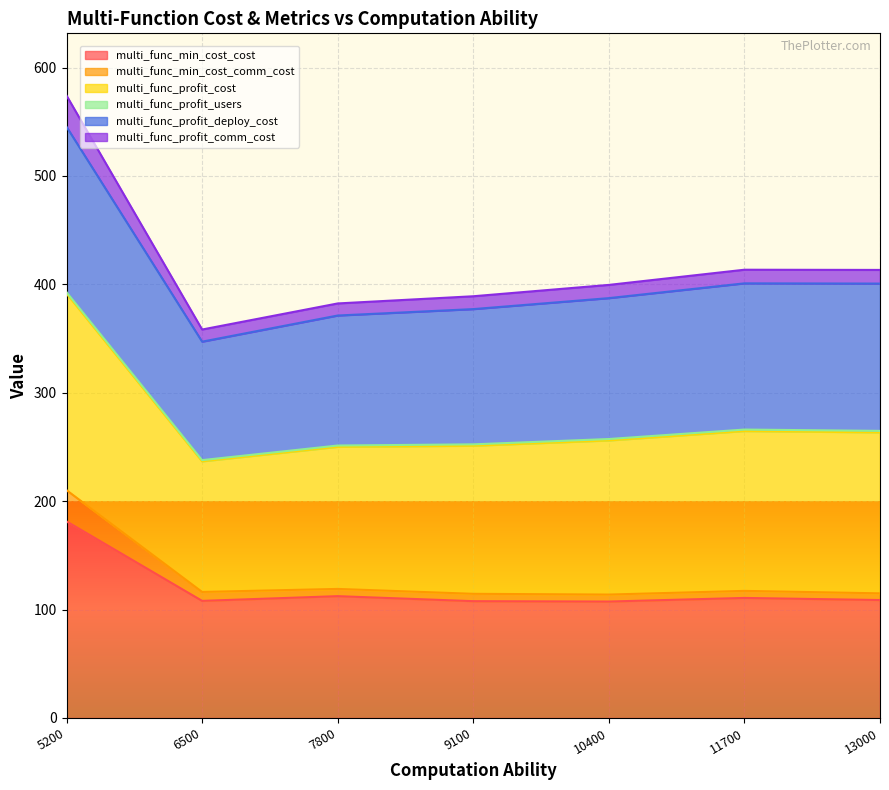

At how many categories does at least one series exceed 167?

7